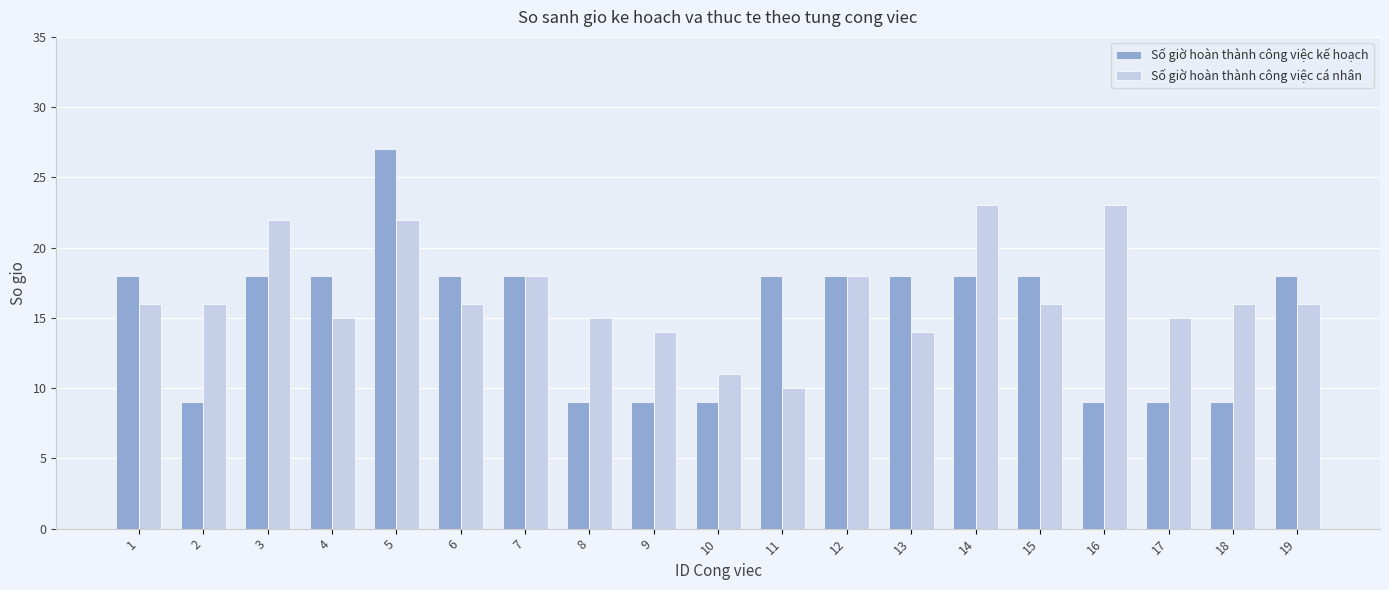

Reading right to left, list all the values displayed in this chart.

Số giờ hoàn thành công việc kế hoạch: 18	9	9	9	18	18	18	18	18	9	9	9	18	18	27	18	18	9	18
Số giờ hoàn thành công việc cá nhân: 16	16	15	23	16	23	14	18	10	11	14	15	18	16	22	15	22	16	16